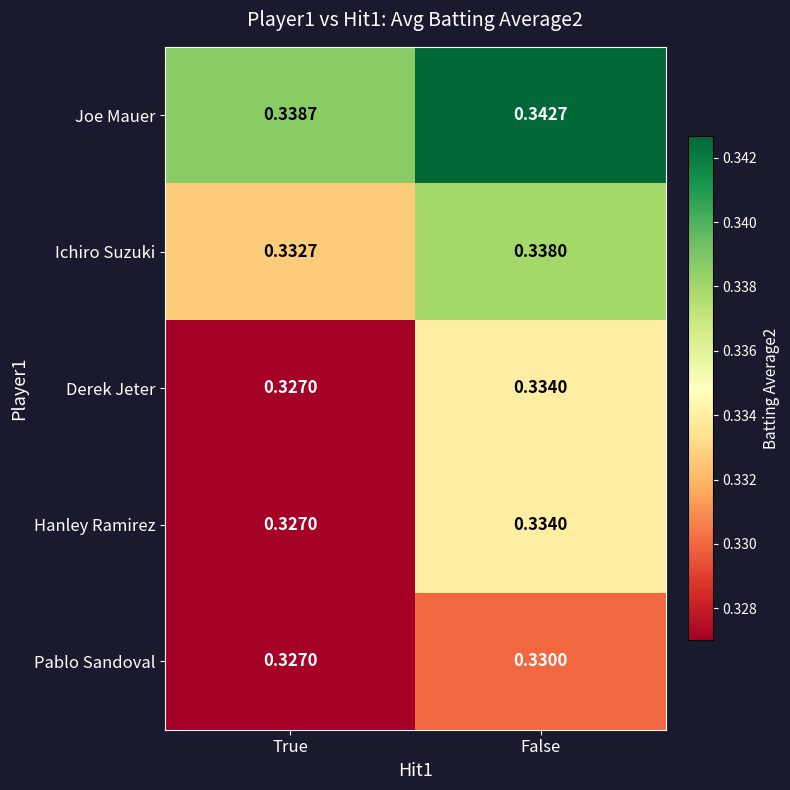

Where is Pablo Sandoval nearest to the value 0?

True